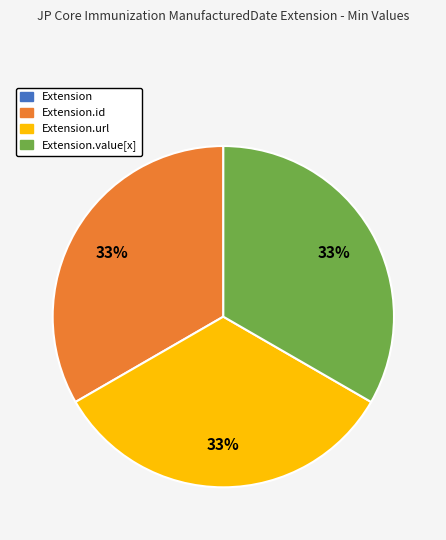

To the nearest percent, what is the average slice percentage?

25%